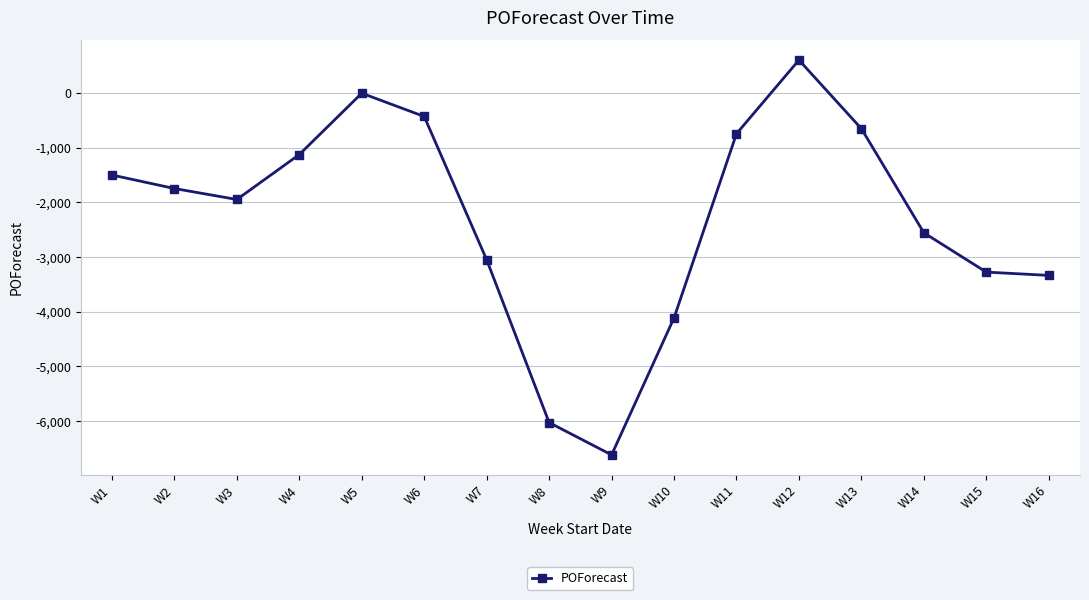

Does the chart have visible grid lines?

Yes